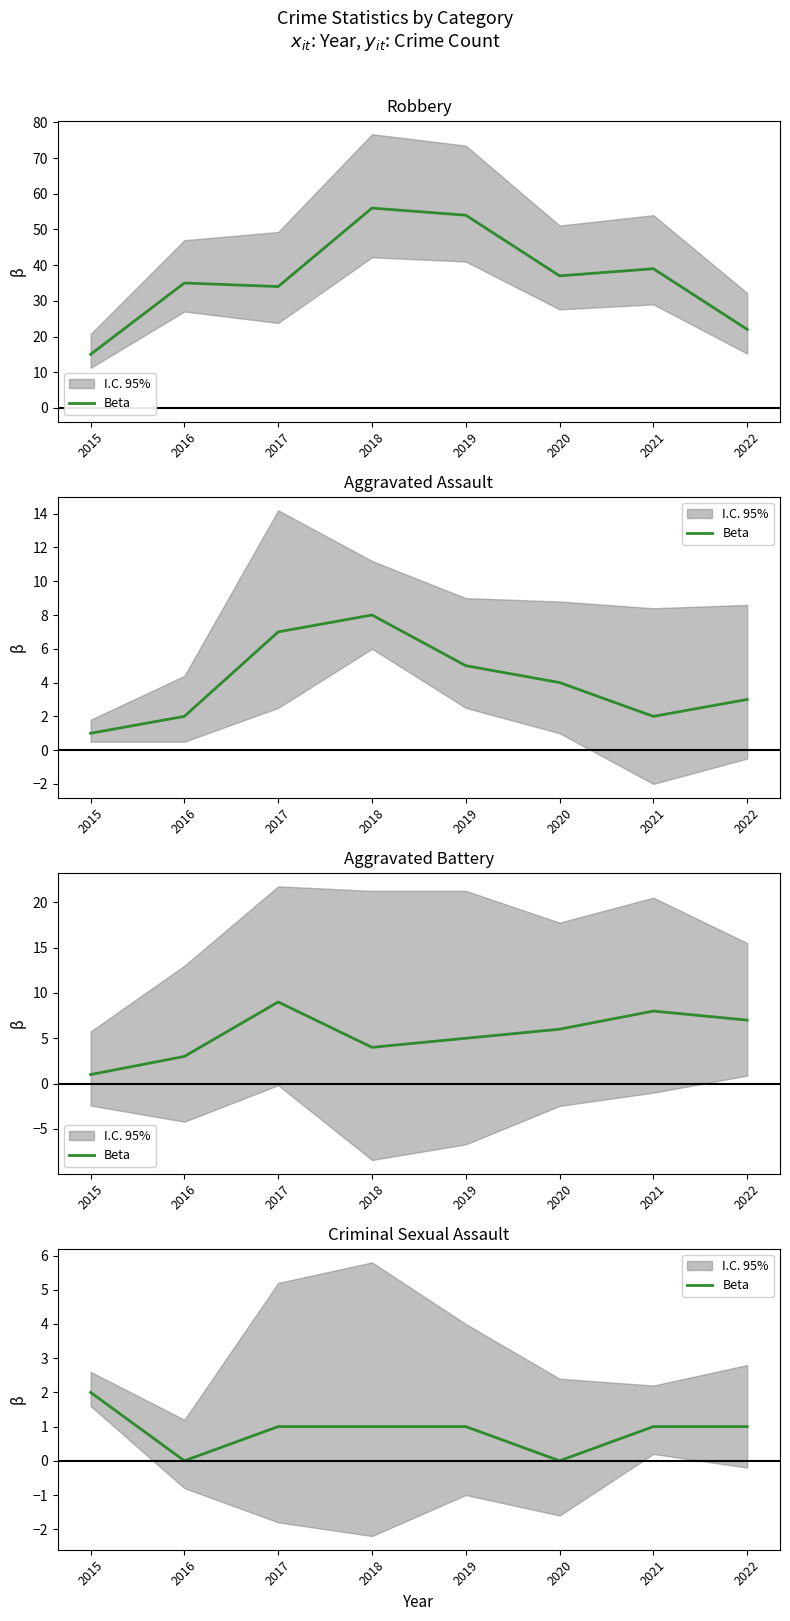

Is it true that the value at 2022 is 1?

True